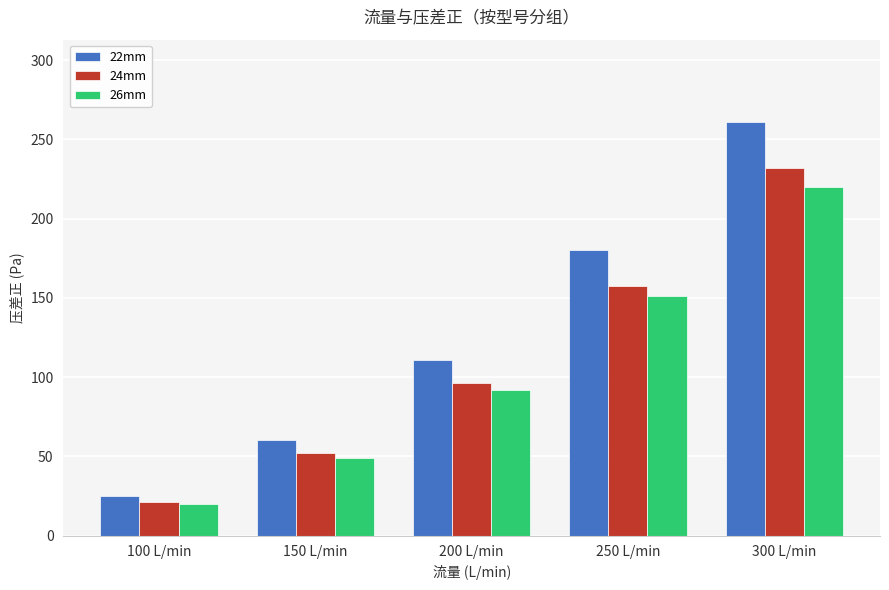

Which category has the lowest value across all series?

100 L/min